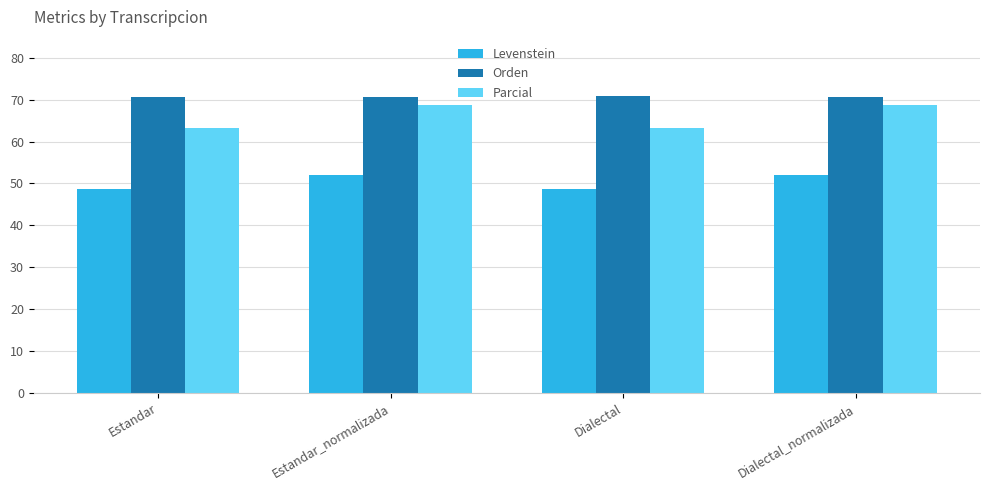

What is the sum of all Levenstein values?

201.3